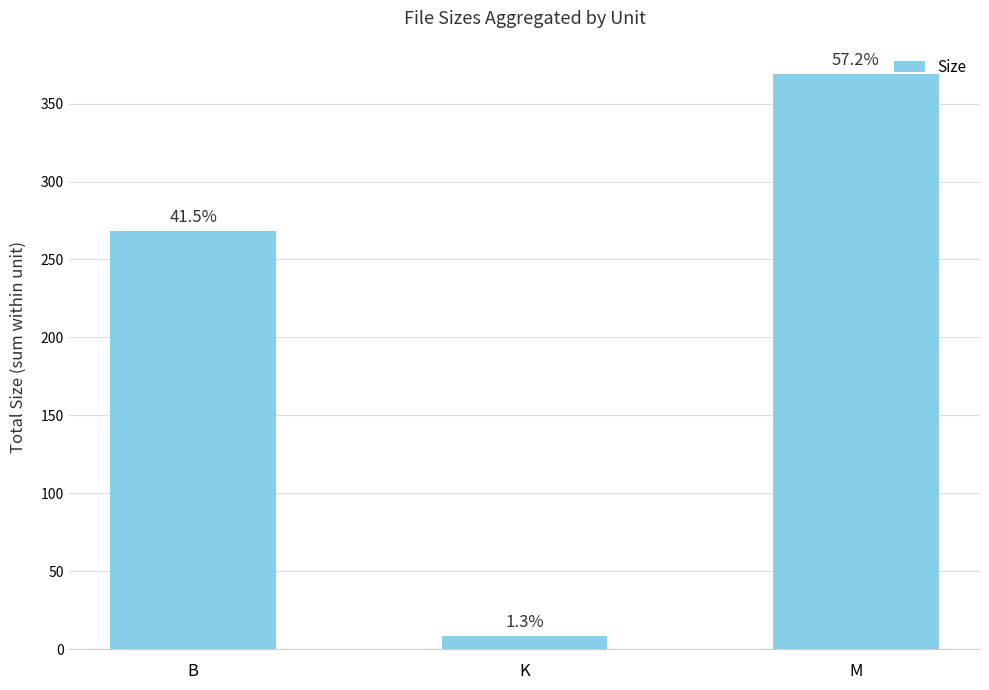

The value at M is 160.9. True or false?

False